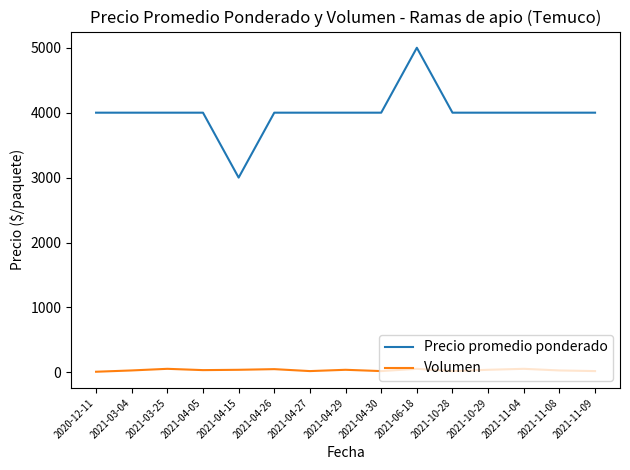

At which category is the sum across all series the highest?

2021-06-18